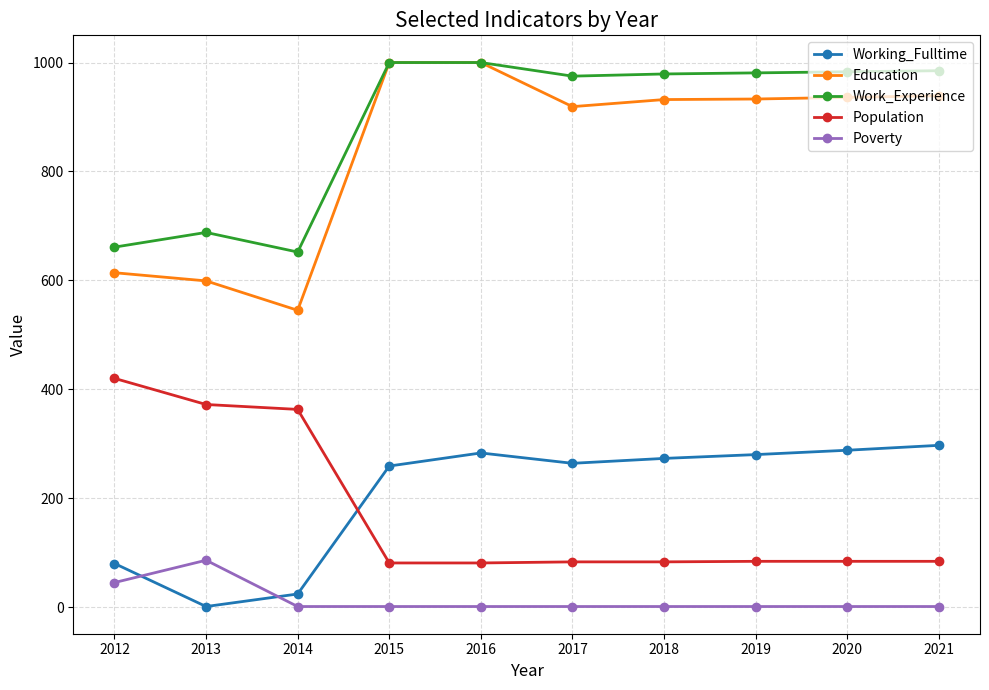

Which series changed the most between 2014 and 2016?

Education